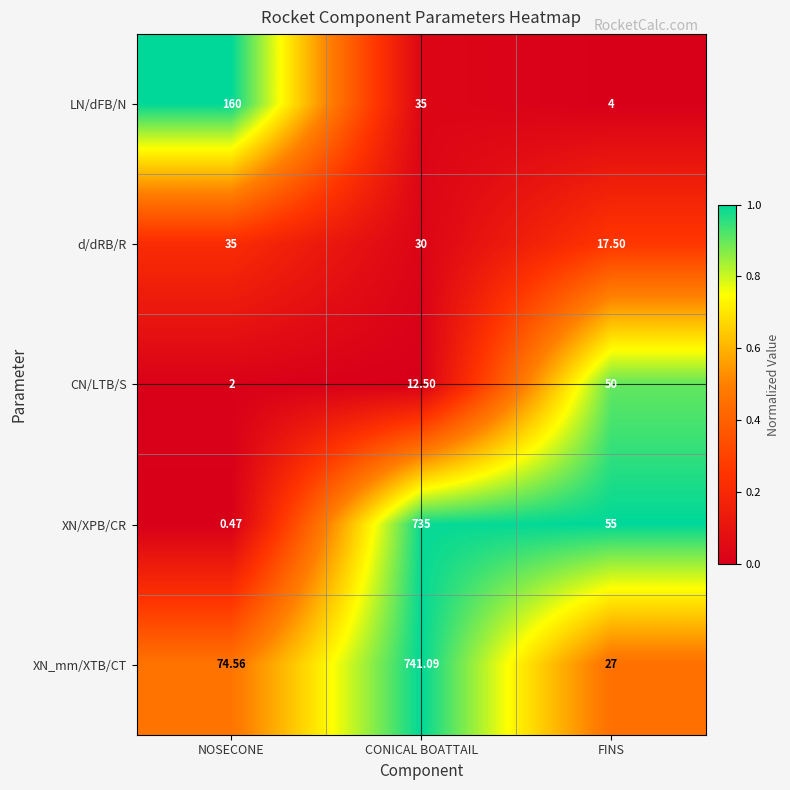

Which series changed the most between CONICAL BOATTAIL and FINS?

XN_mm/XTB/CT